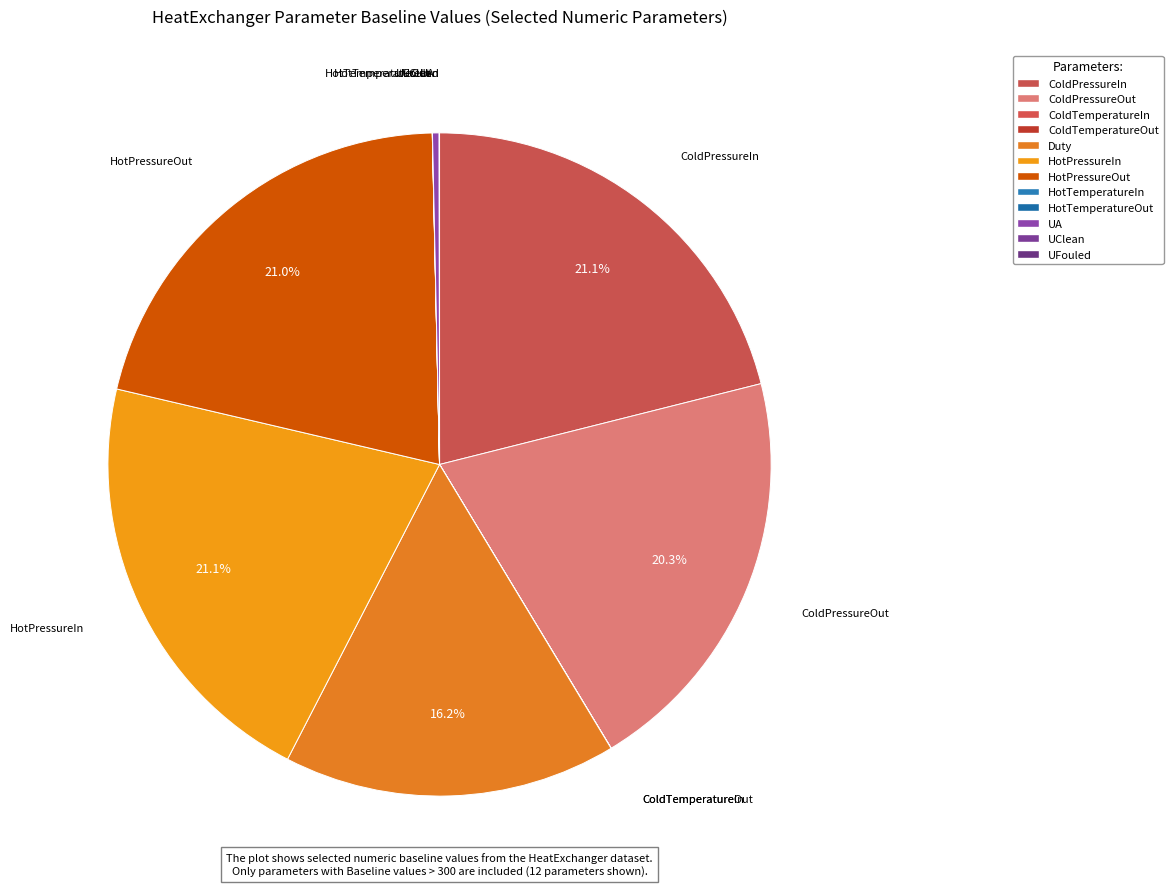

What is the ratio of the value at ColdPressureOut to the value at UClean?

2479.6